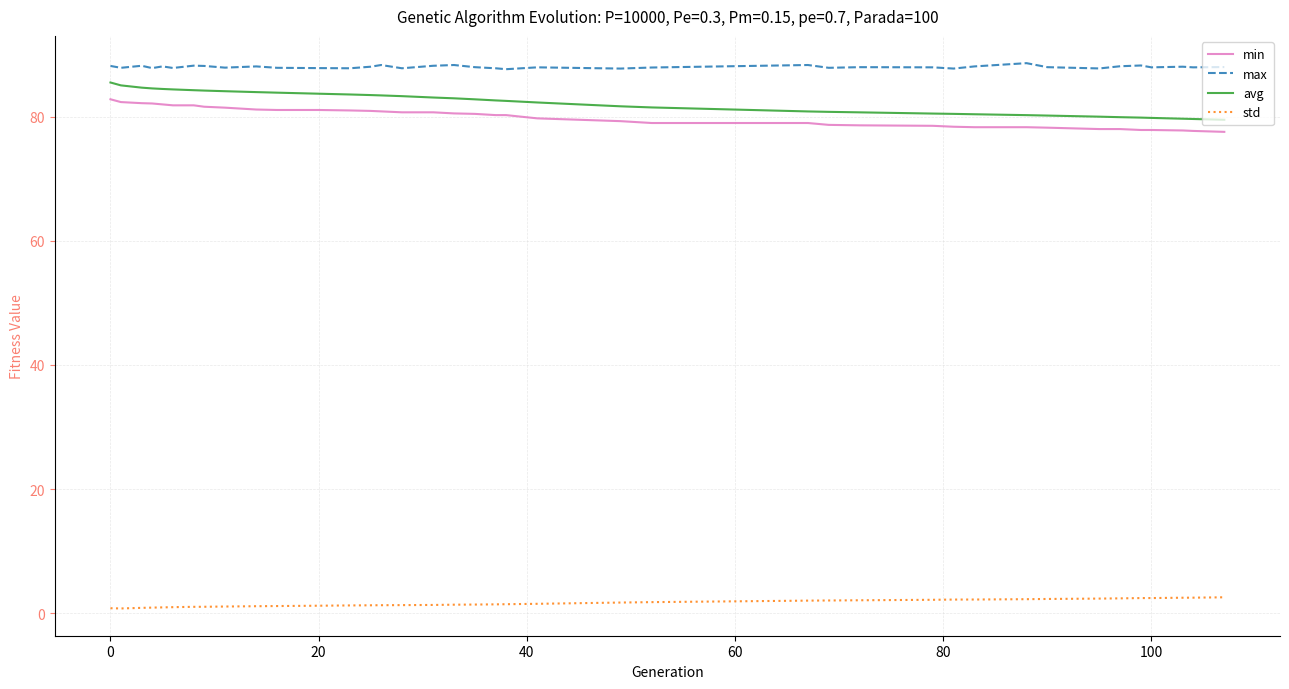

What is the minimum value for avg?

79.5